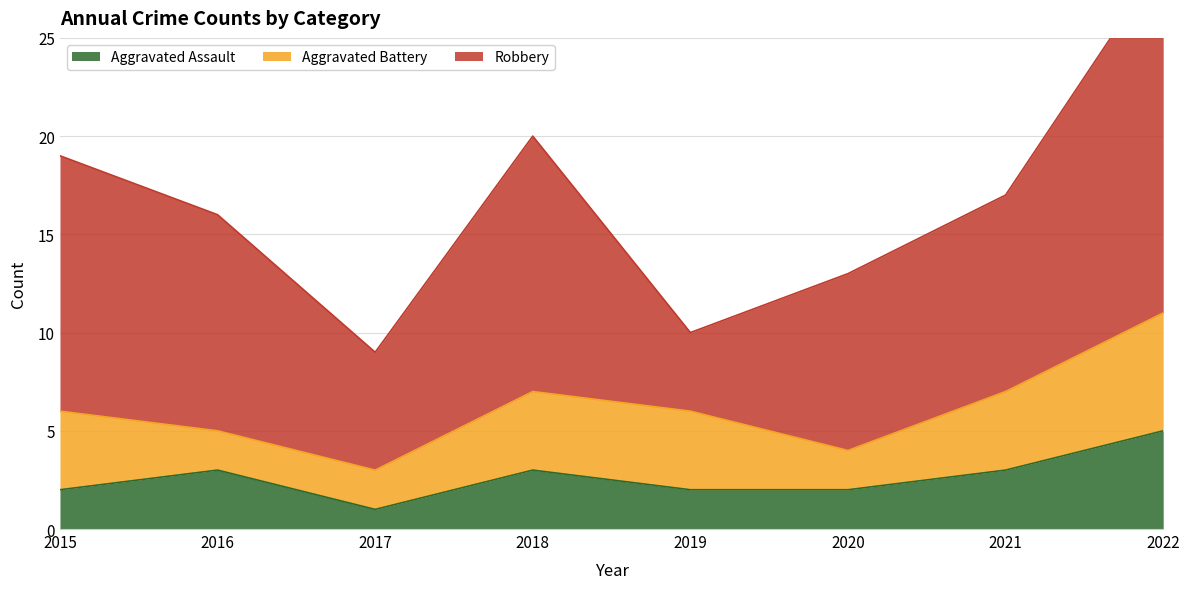

True or false: Aggravated Battery has a value of 6 at 2022.

True